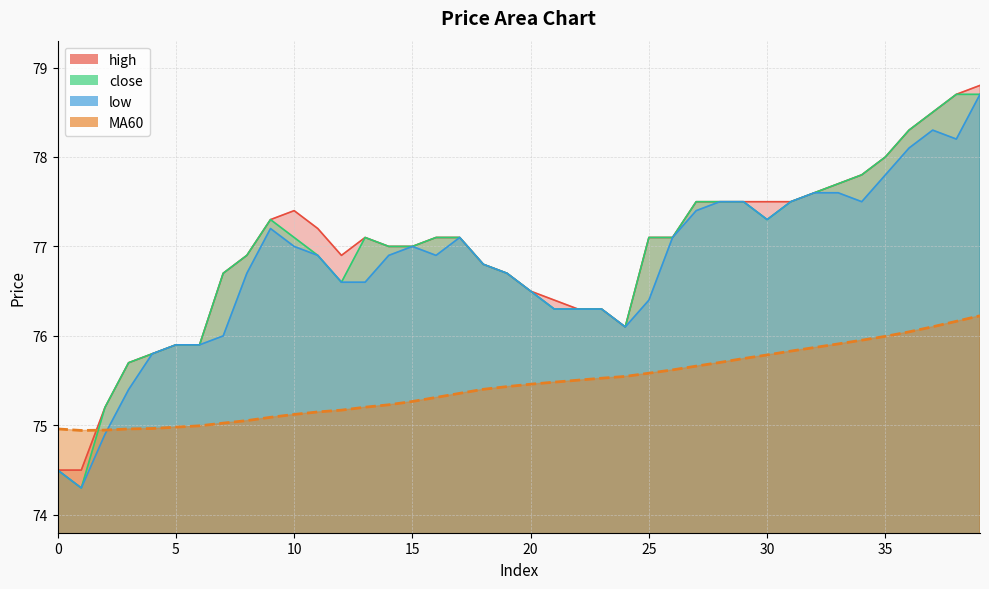

Where is low nearest to the value 76?

7